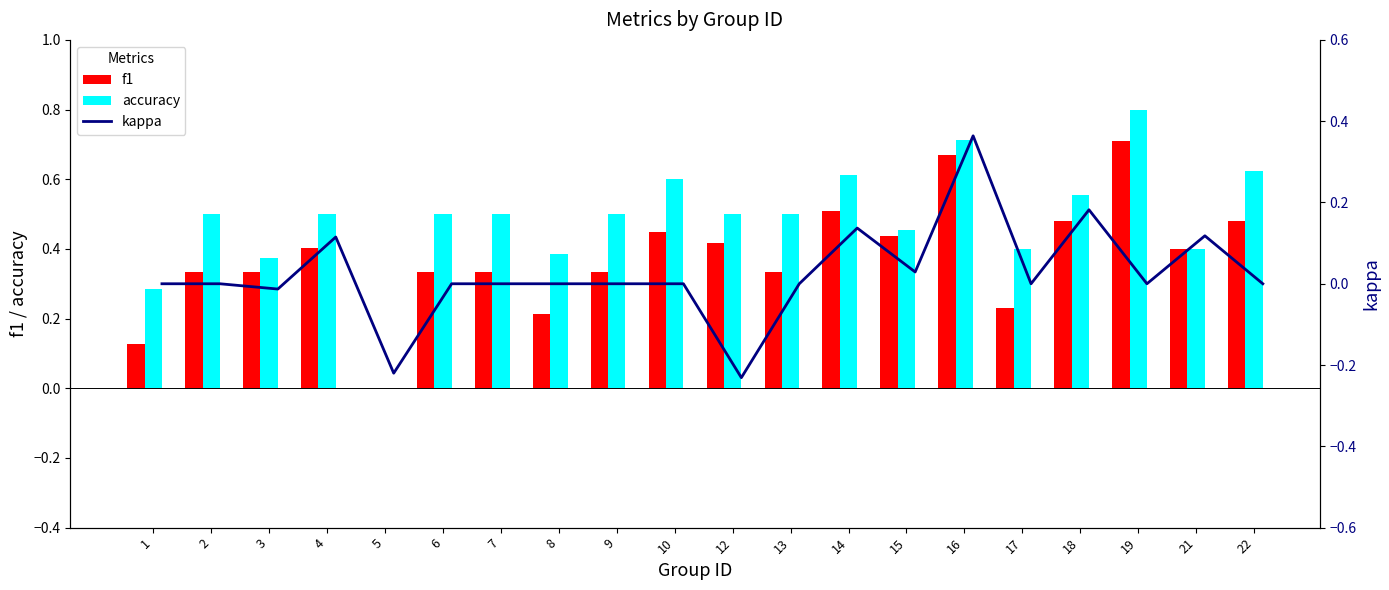

What is the difference between the maximum and minimum values in the accuracy series?

0.8